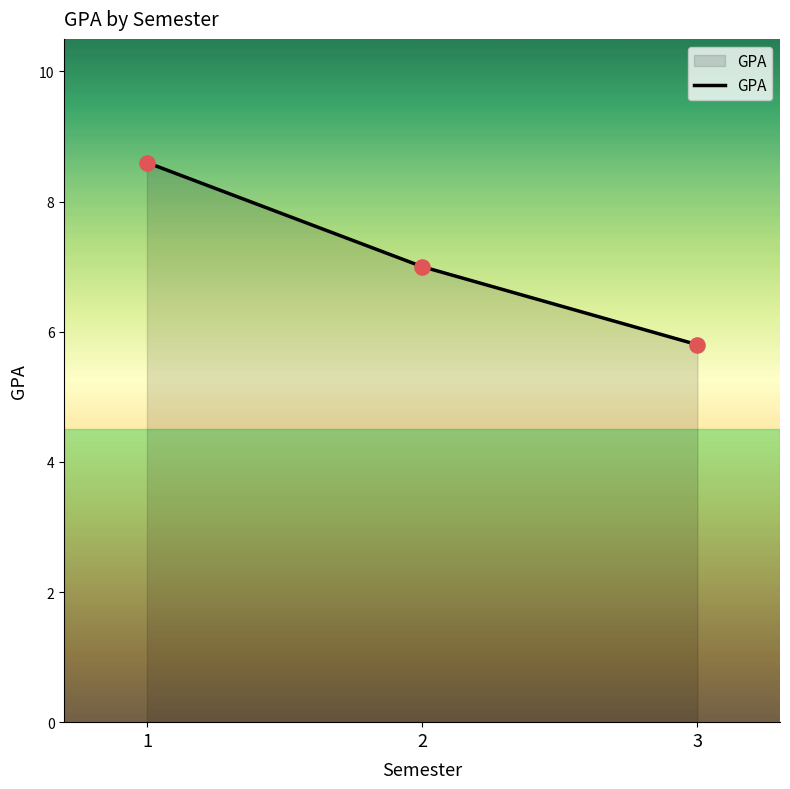

Which has a higher value, 3 or 1?

1